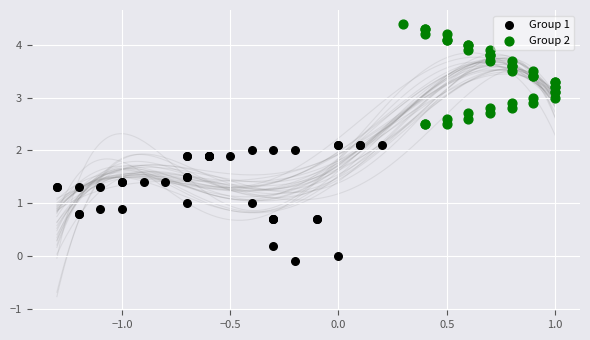

Which series has the largest Y range (max minus min)?

Group 1